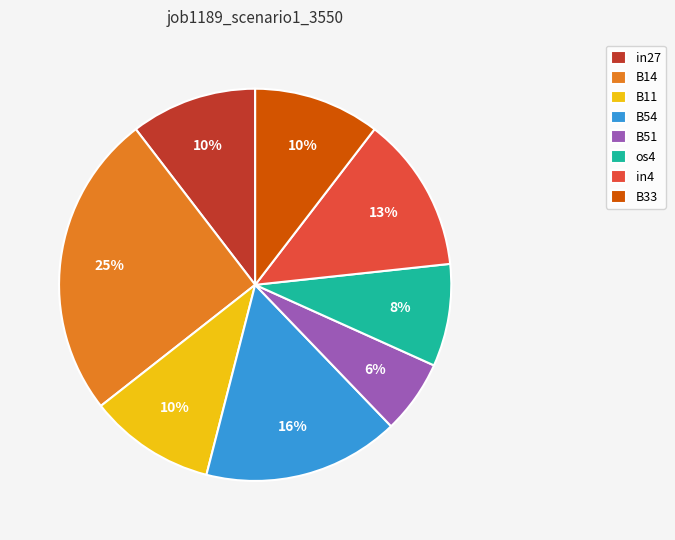

Is it true that B33 is 16% of the pie?

False